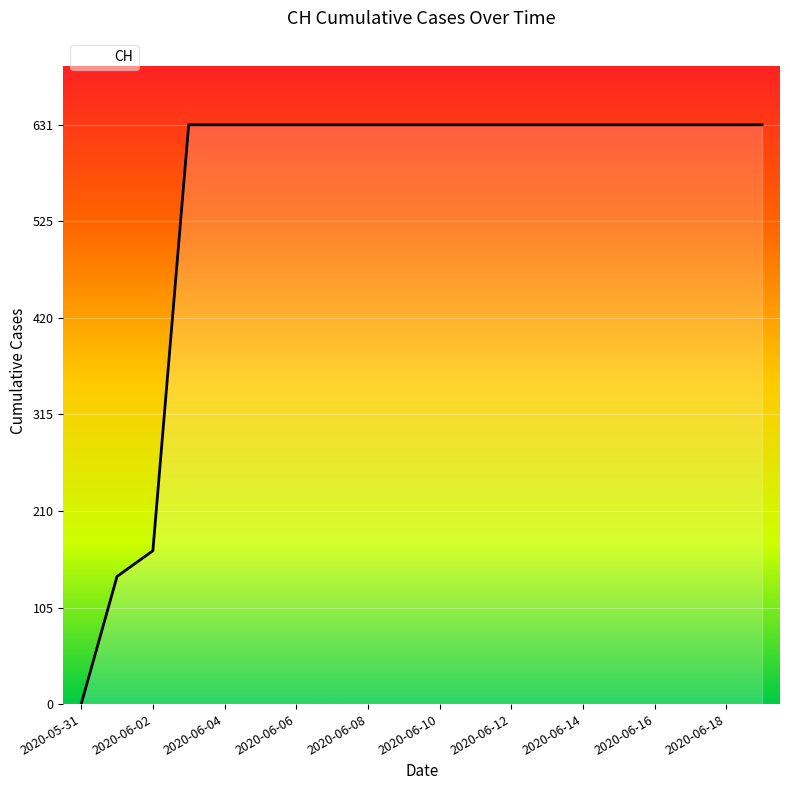

What is the average value?

552